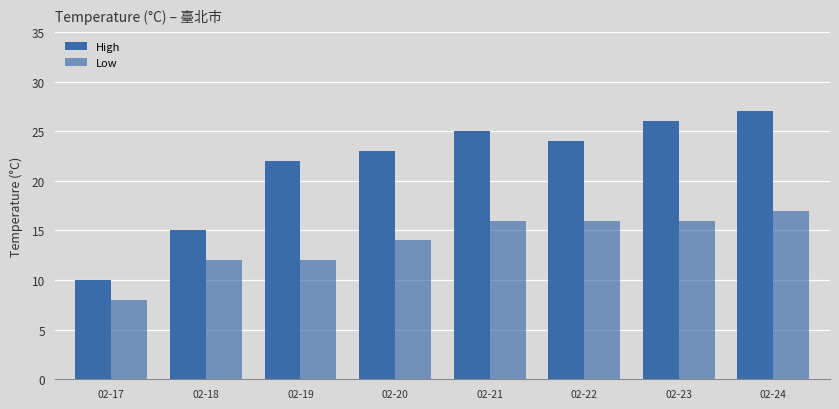

List the series in order of their overall mean, highest first.

High, Low